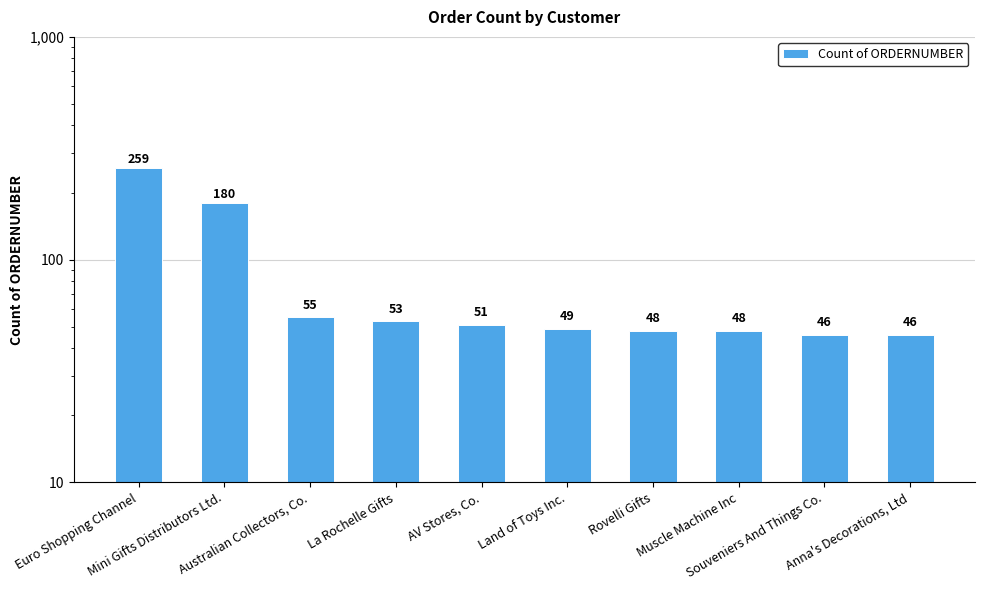

What is the value of the 5th bar from the left?

51